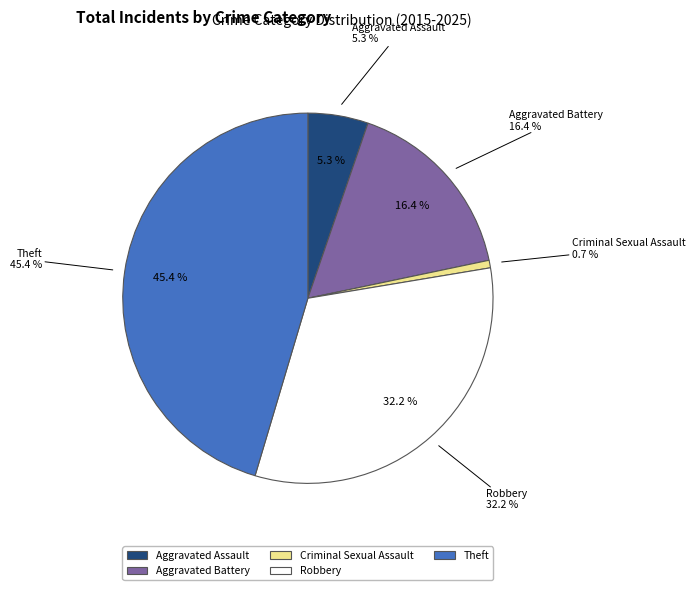

How many slices are in this pie chart?

5